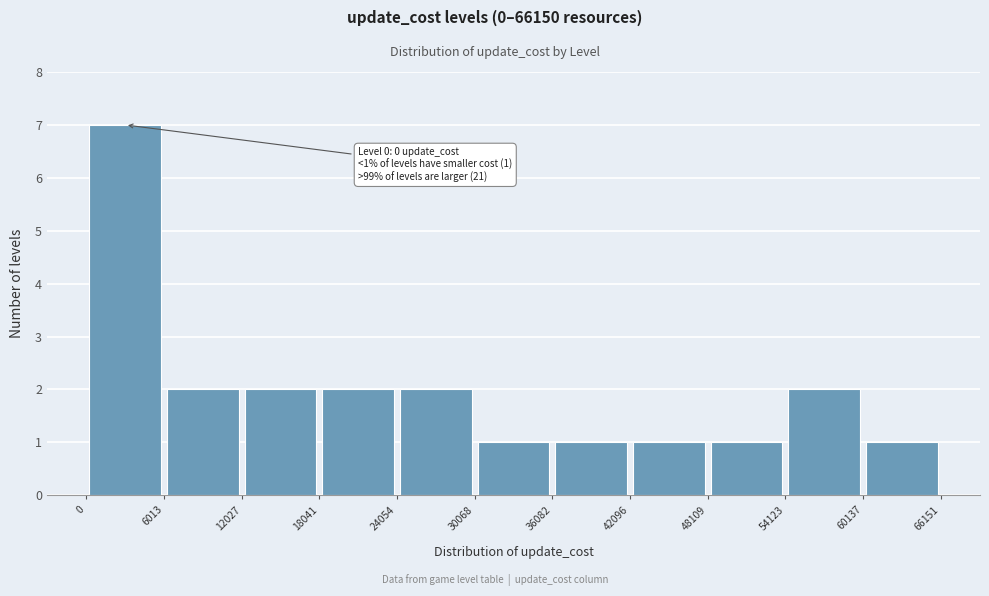

Which range on the x-axis has the tallest bar?

0 to 6013